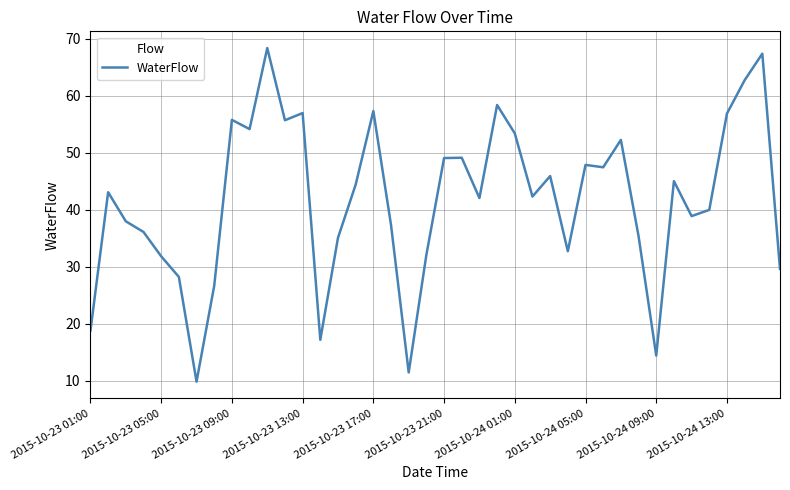

Does the chart display data point markers on the line(s)?

No